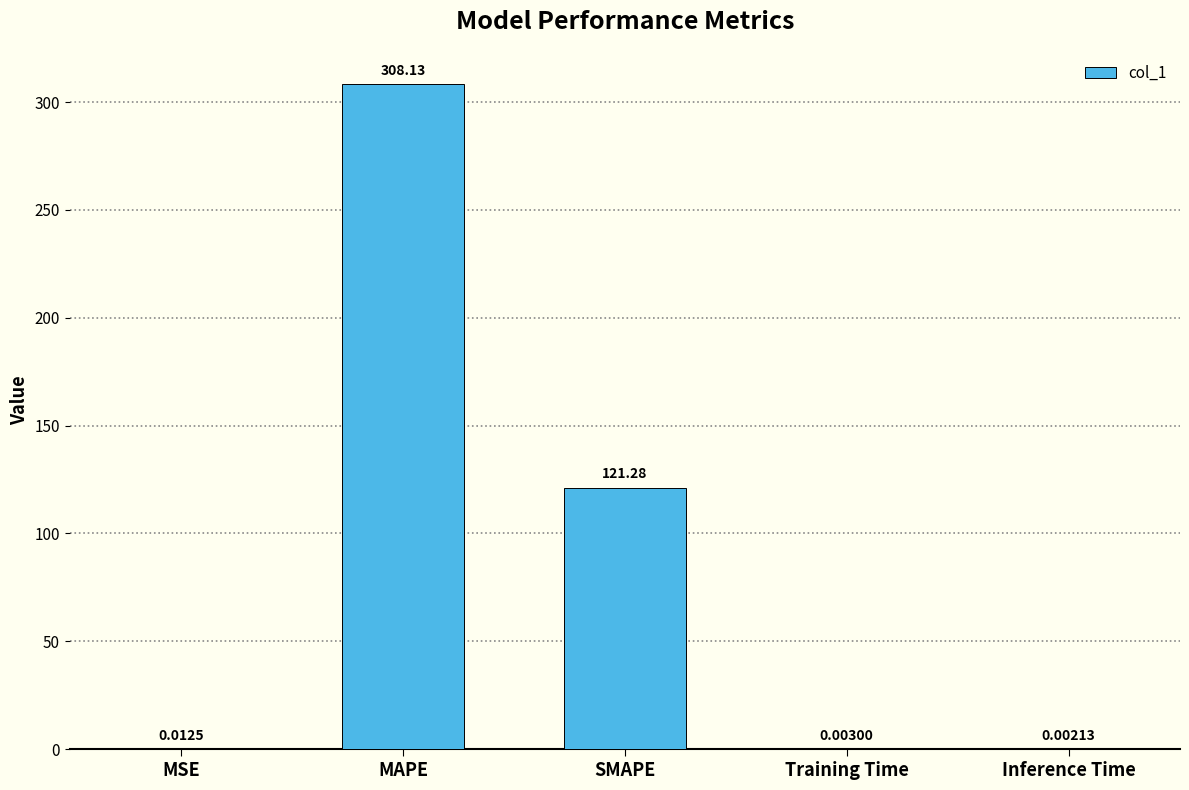

At which category does the chart reach its peak across all series?

MAPE